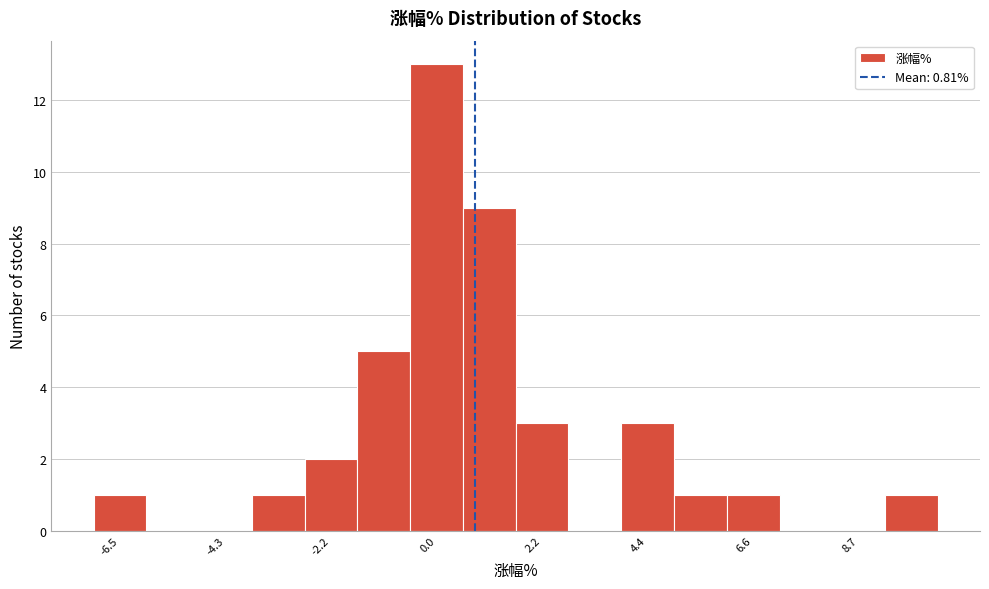

Around what value on the x-axis is the tallest bar? Give the approximate position of its centre, as read against the axis.

0.0